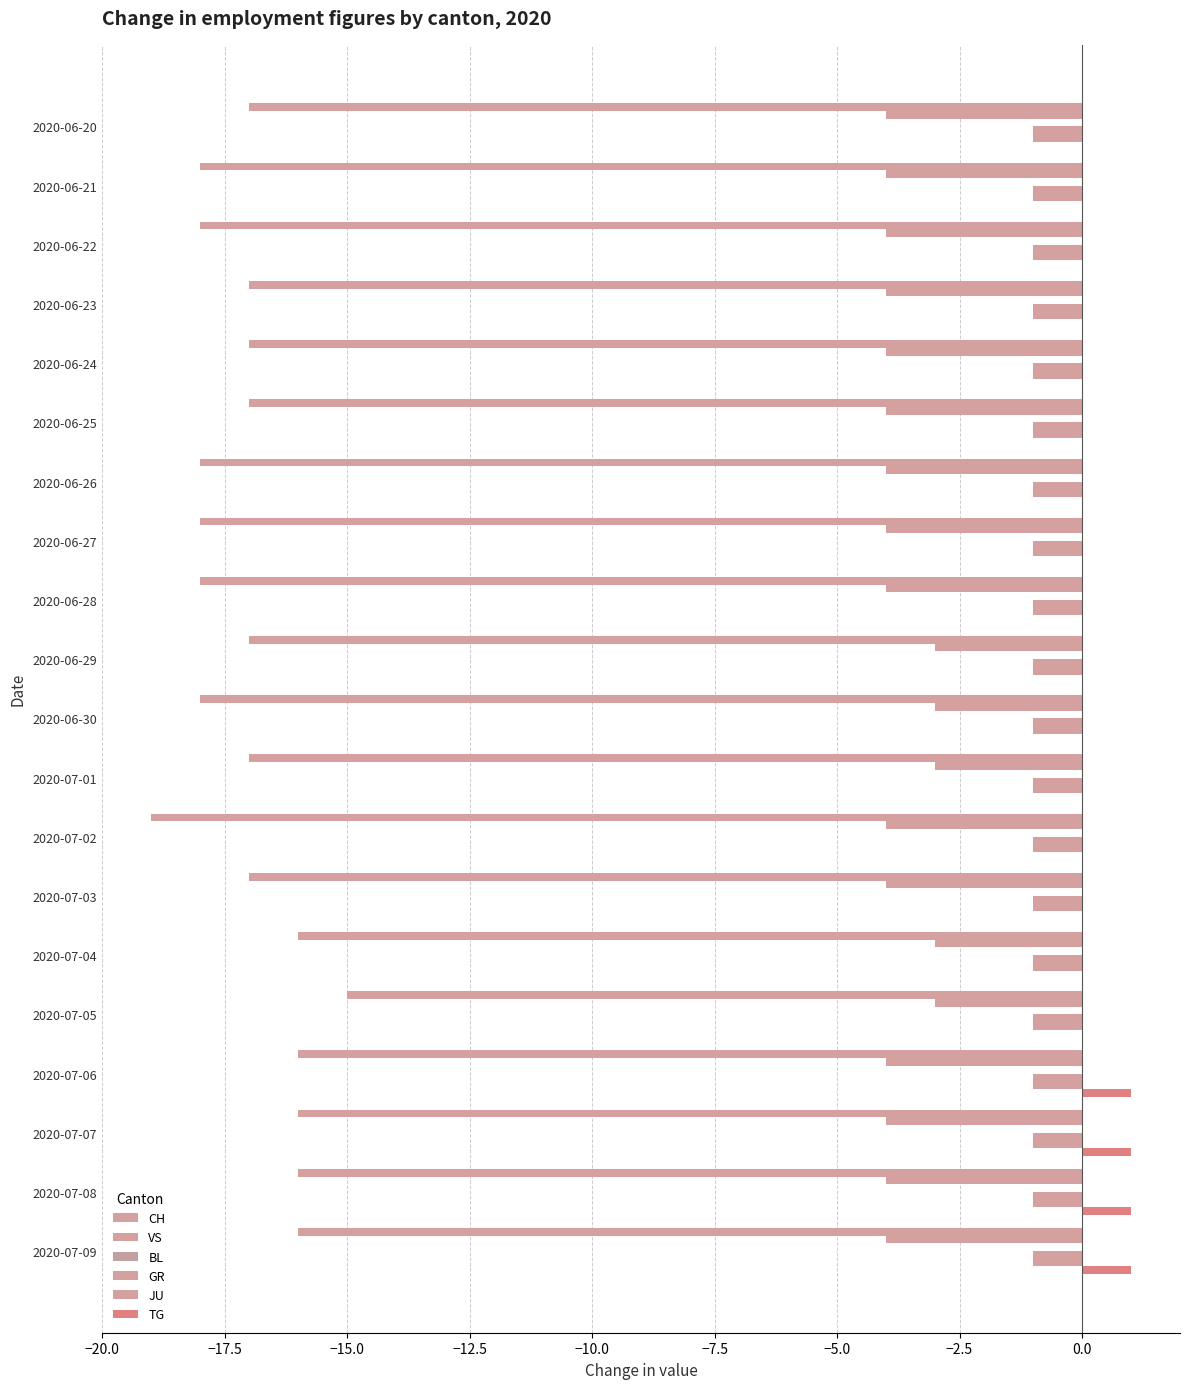

How many series are shown in this chart?

5